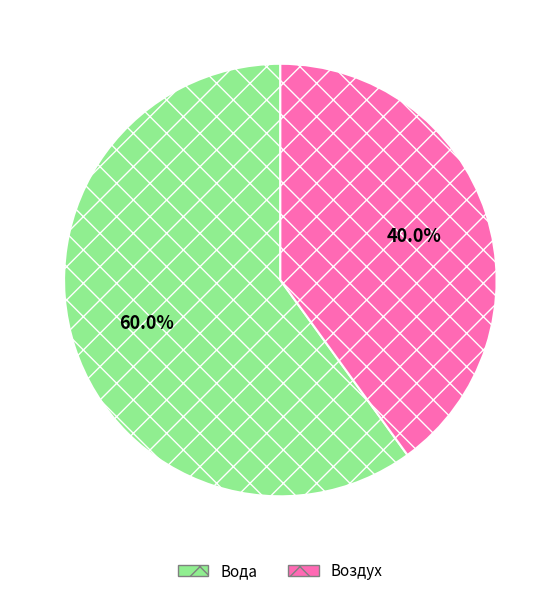

To the nearest percent, what is the average slice percentage?

50%